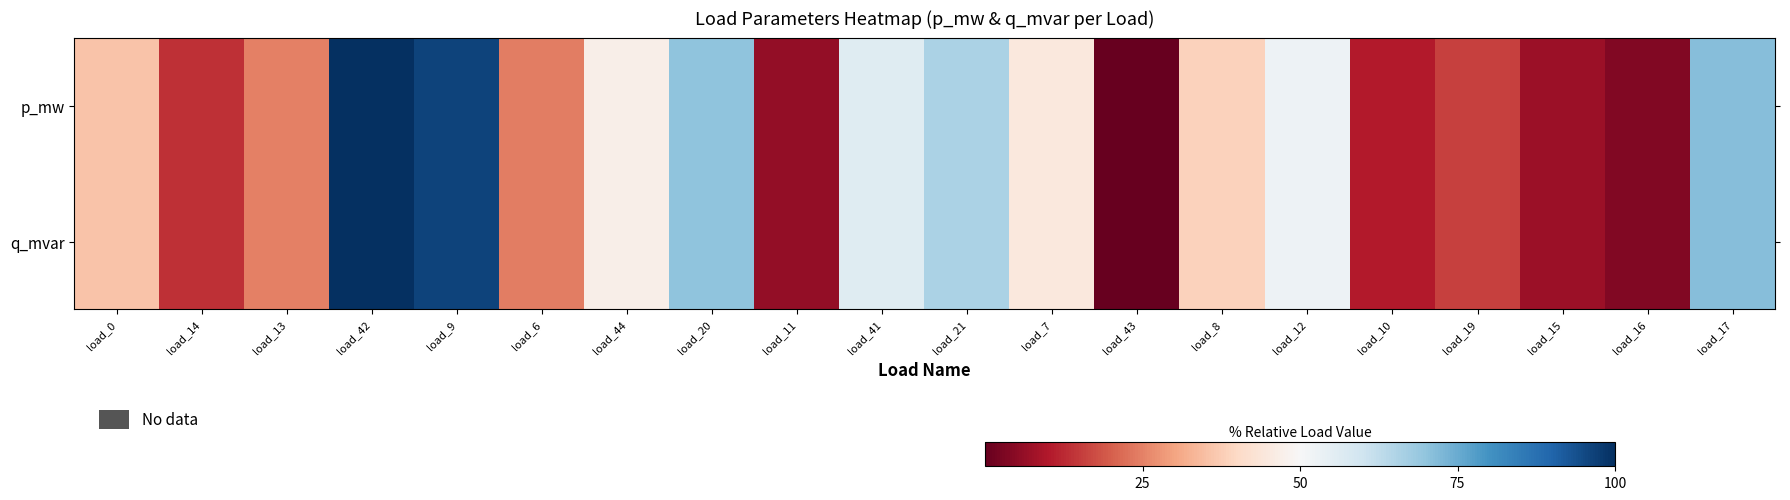

Rank the series by their maximum value, from lowest to highest.

p_mw, q_mvar